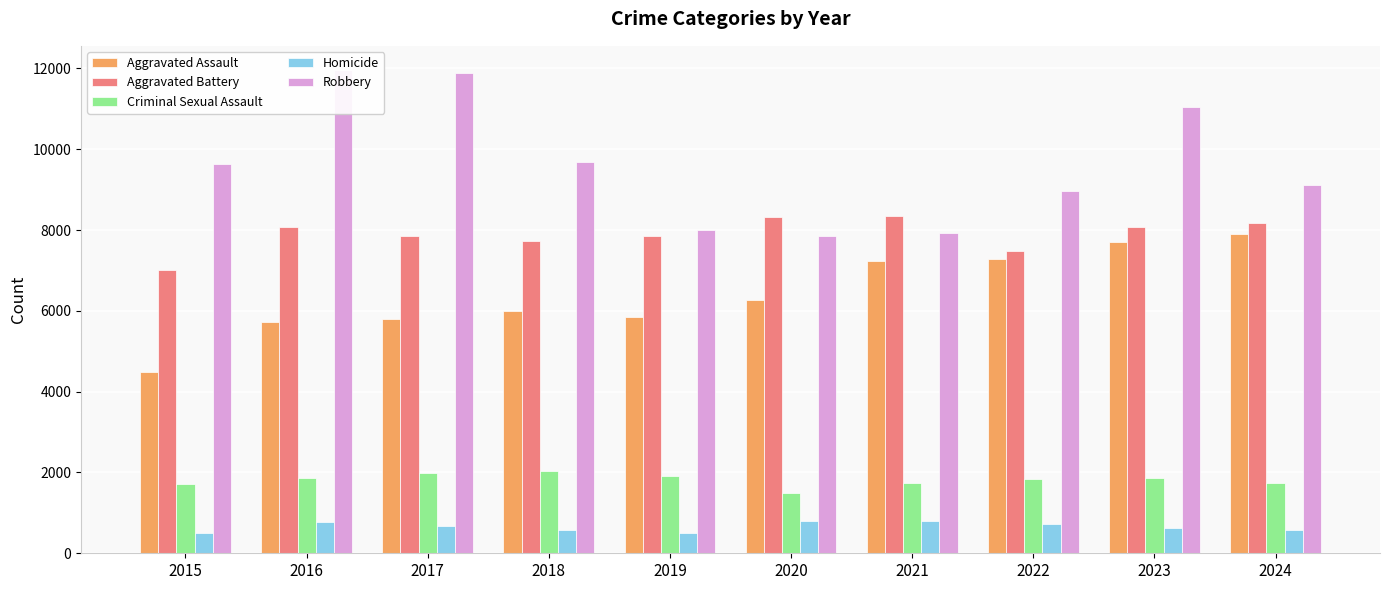

What is the maximum value for Aggravated Battery?

8346